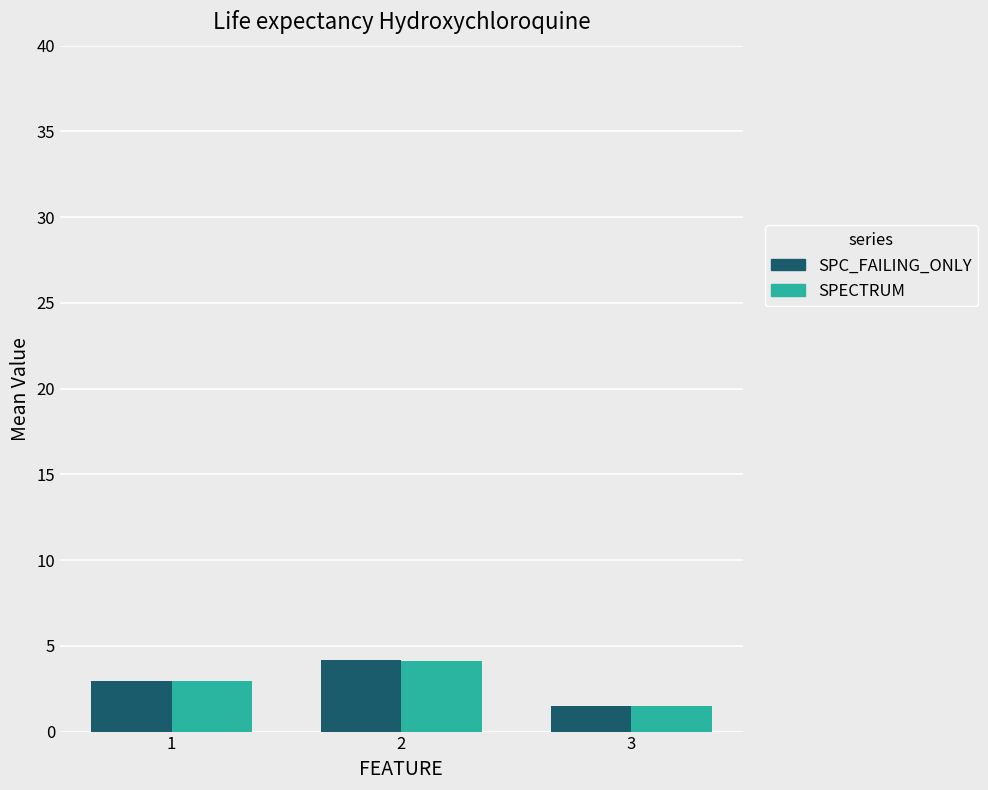

List the labels in order of SPECTRUM value, smallest first.

3, 1, 2